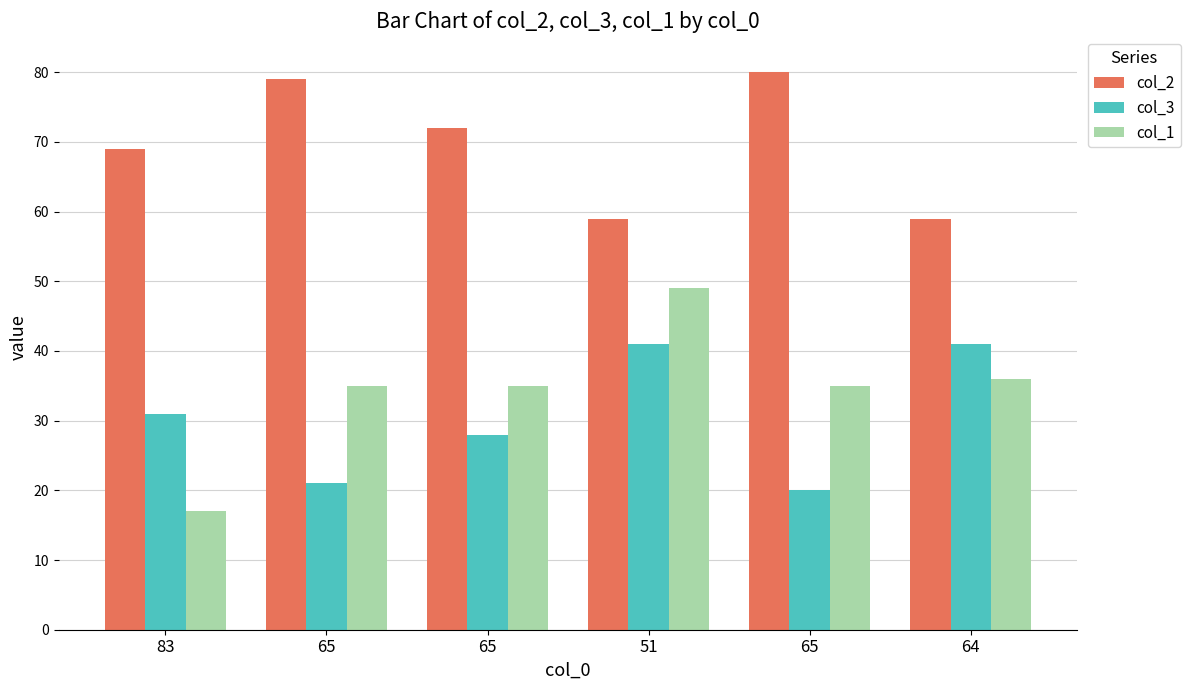

How many categories are shown in the chart?

6